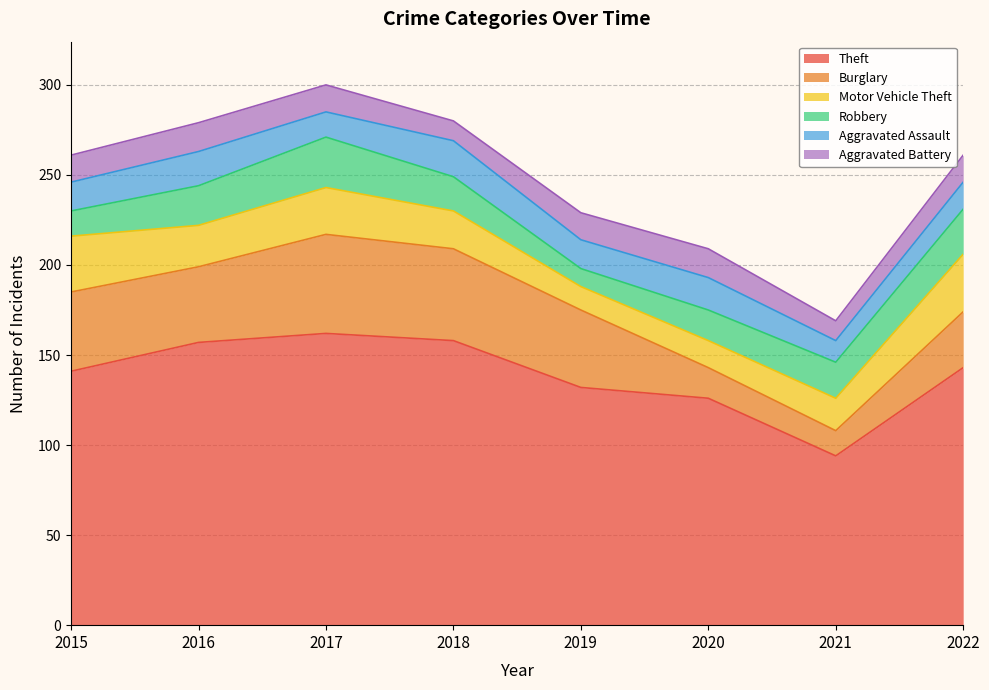

Does the chart display data point markers on the line(s)?

No